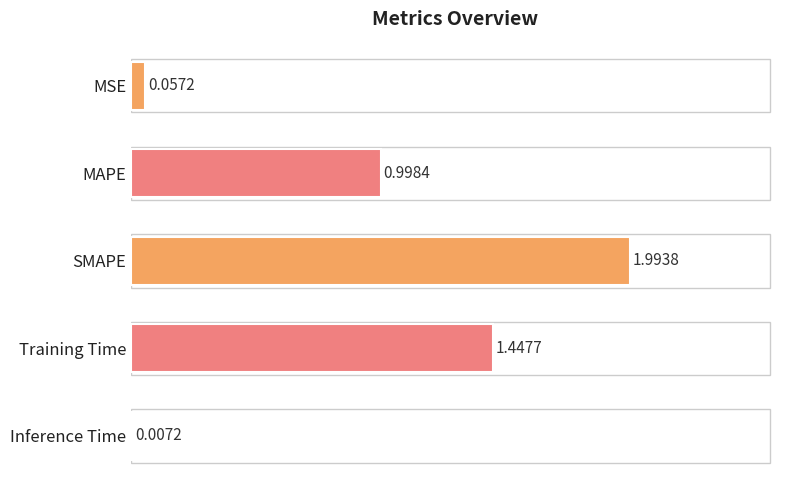

What is the greatest value displayed?

2.0